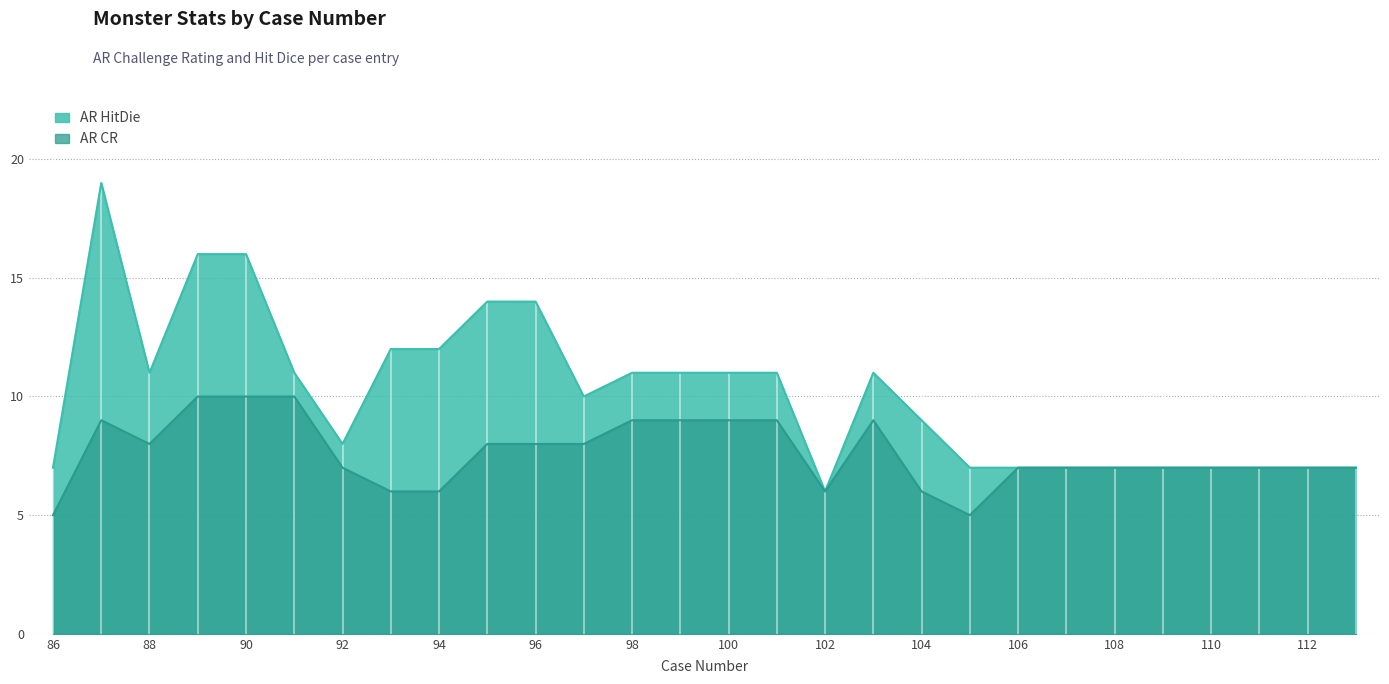

What is the difference between the maximum and minimum values in the AR HitDie series?

13